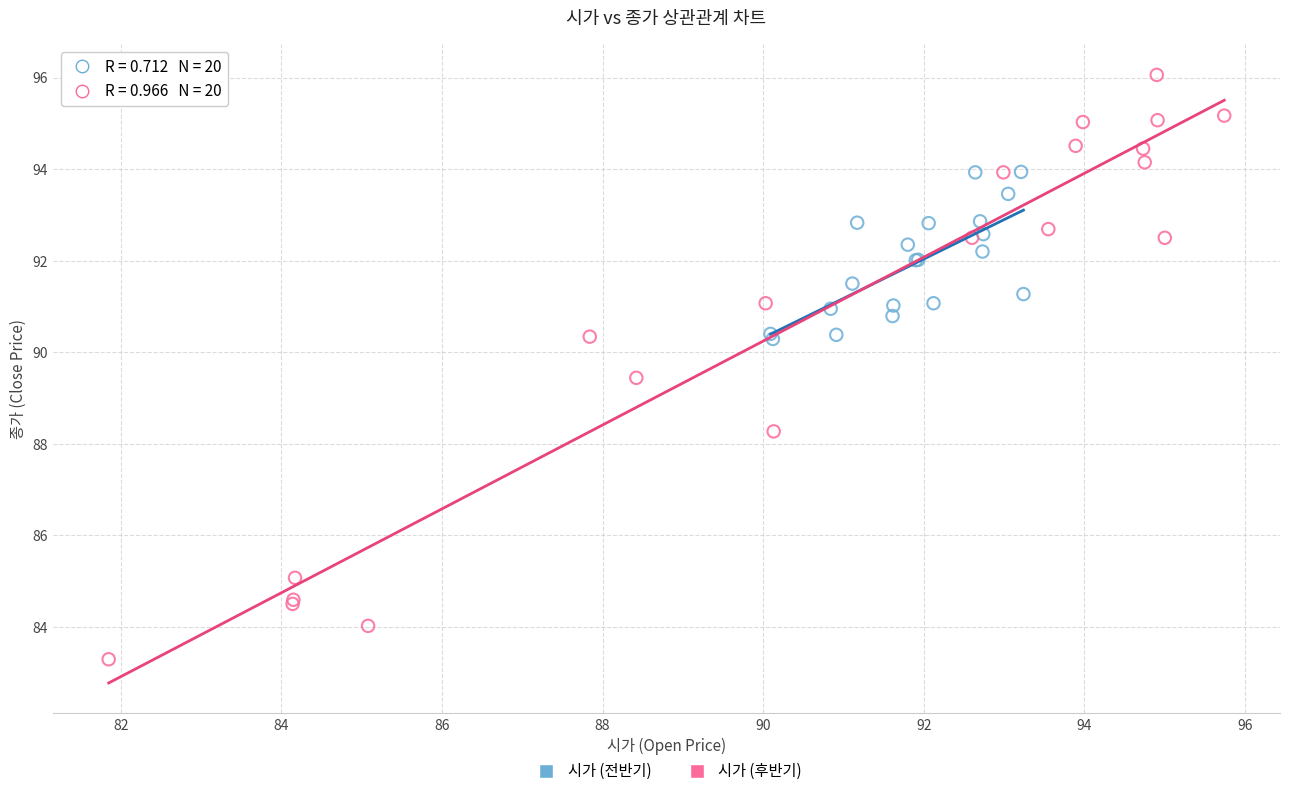

Which series has the widest spread of Y values?

시가 (후반기)